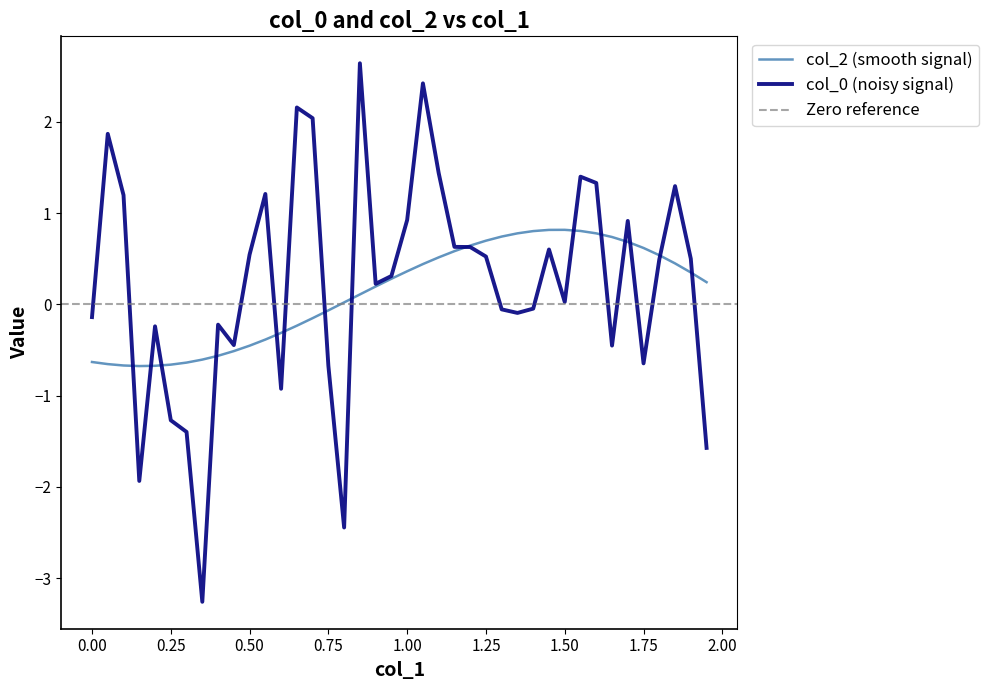

The value of col_2 (smooth signal) at 1.50 is 0.3. True or false?

False